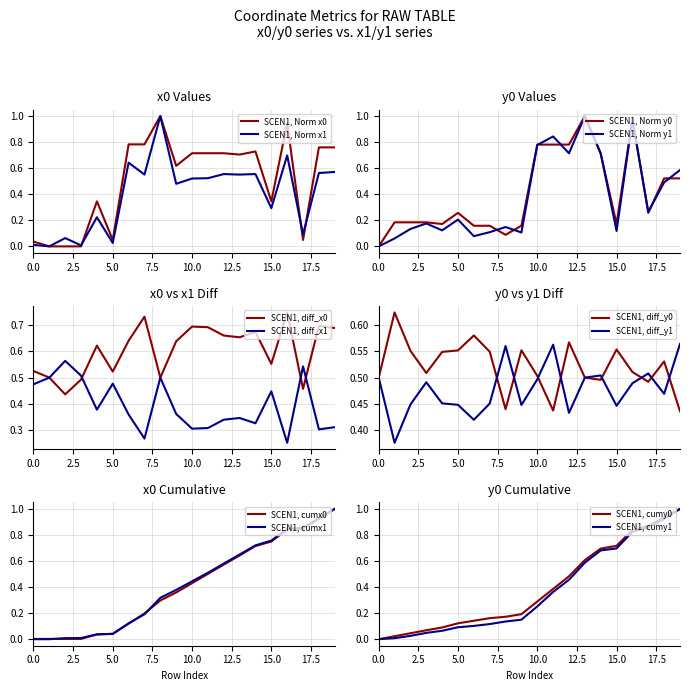

What is the maximum value for x1?

1.0